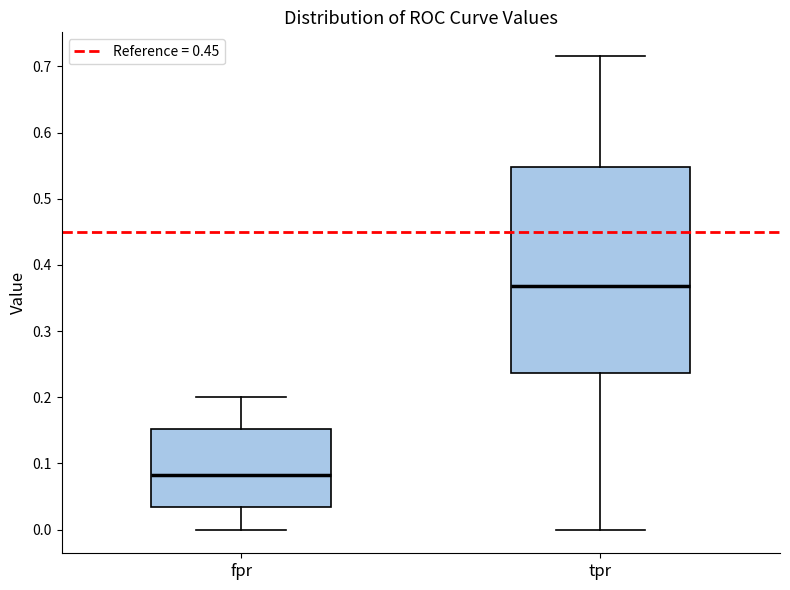

Reading left to right, transcribe this box plot: for each box, give where its median line is, the range the box spans, and where its two whiskers end, as read against the y-axis. The values are not printed on the chart, so give them approximately, as read against the axis.

fpr: median 0.08, box 0.03 to 0.15, whiskers 0.00 to 0.20
tpr: median 0.37, box 0.24 to 0.55, whiskers 0.00 to 0.72